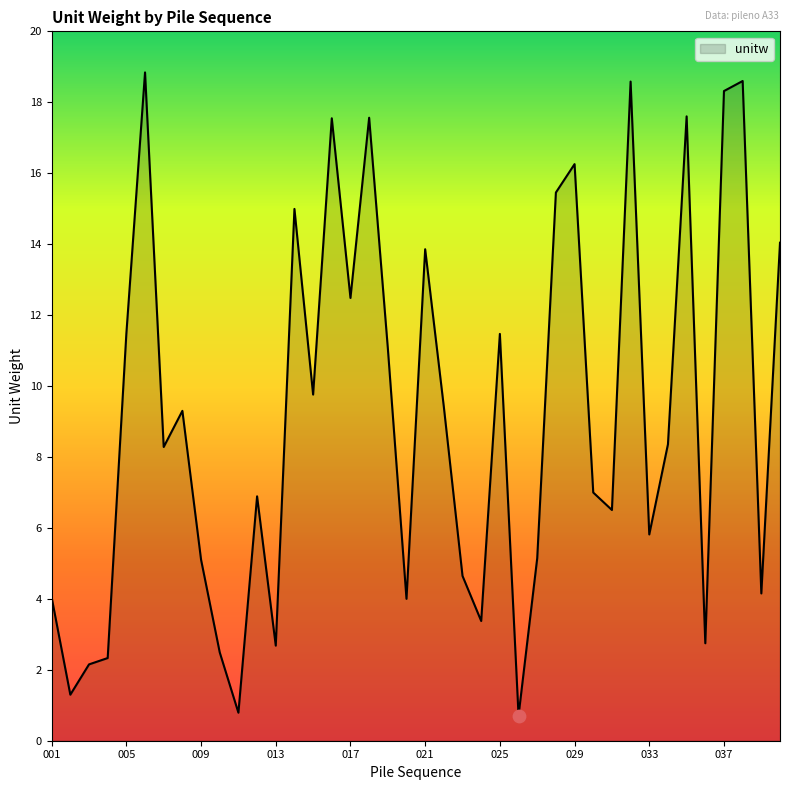

What is the minimum value shown in the chart?

0.7